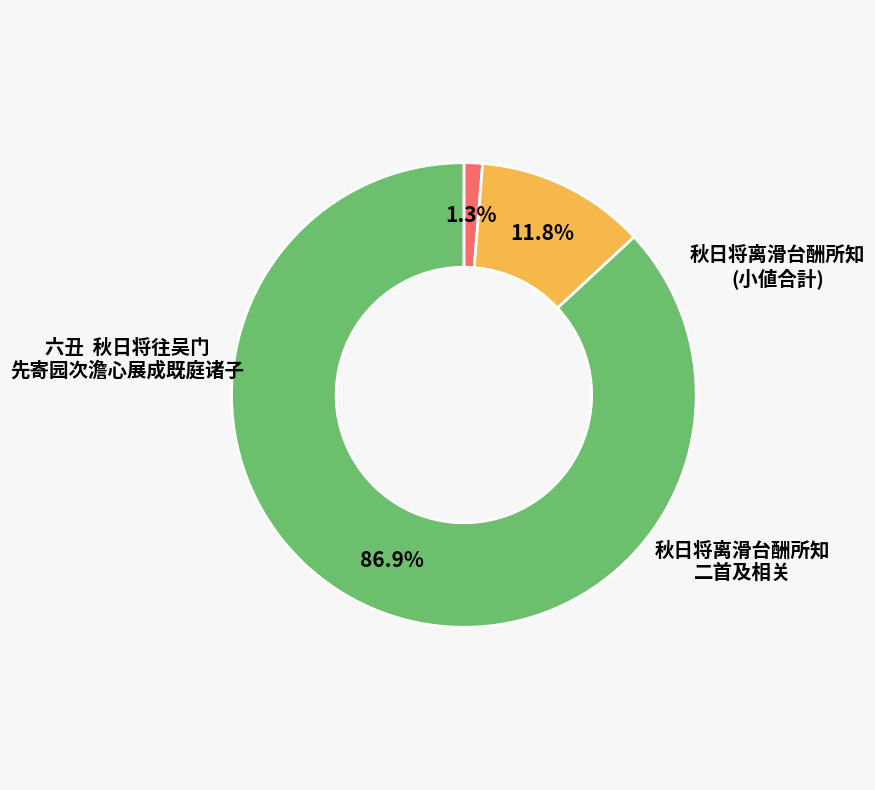

How many slices are in this pie chart?

3